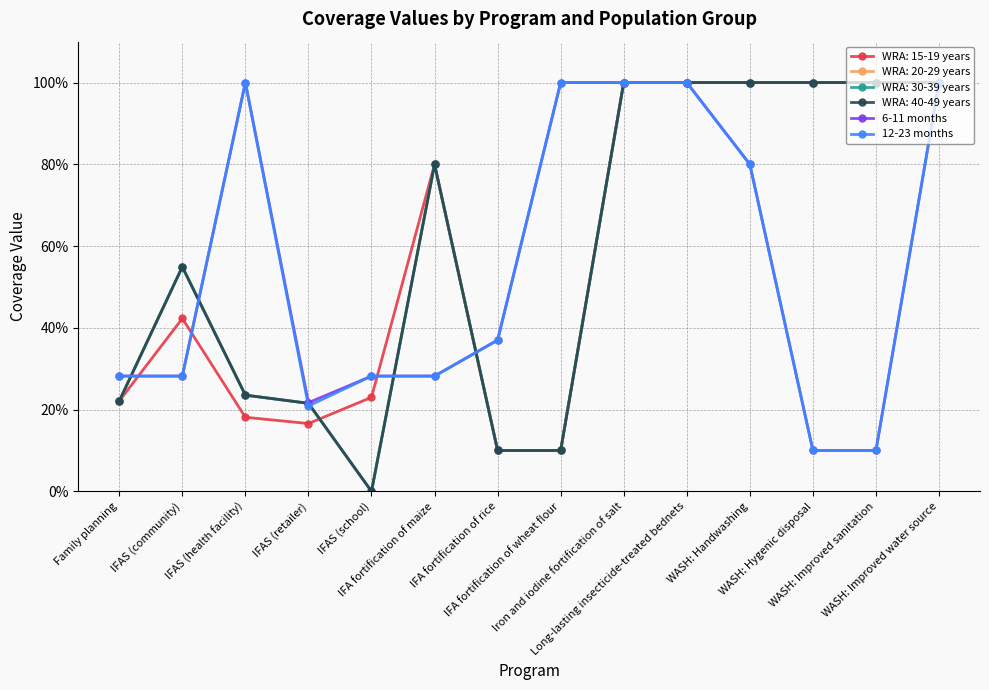

True or false: 12-23 months and 6-11 months cross at least once.

False